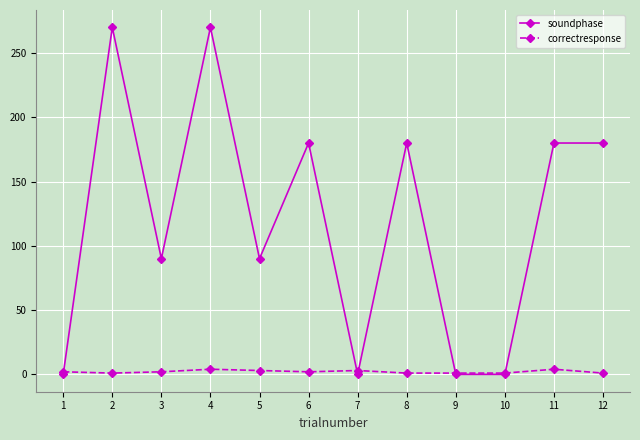

How many data points does each series have?

12